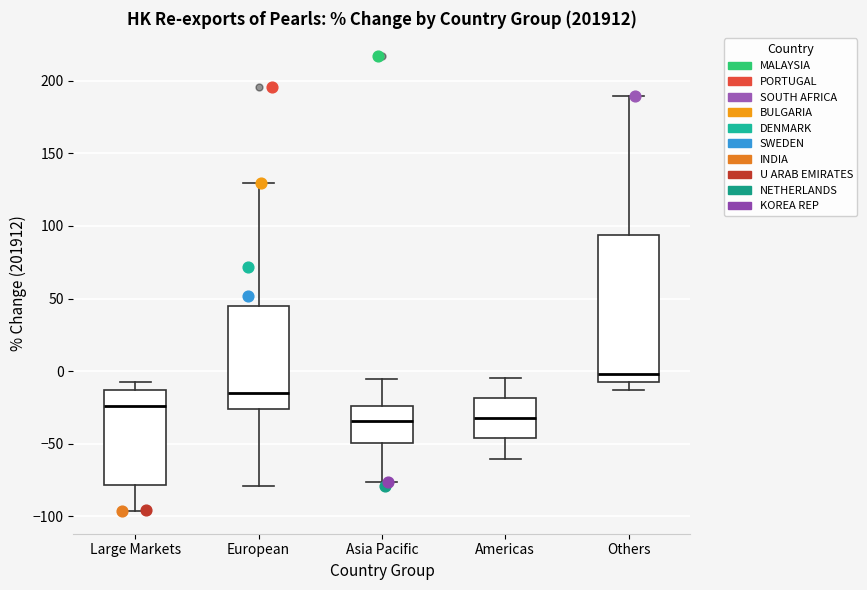

Reading left to right, read every box against the y-axis: the position of its median line, the range the box covers, and the ends of its whiskers. The values are not printed on the chart, so give them approximately, as read against the axis.

Large Markets: median -25, box -80 to -15, whiskers -95 to -5
European: median -15, box -25 to 45, whiskers -80 to 130
Asia Pacific: median -35, box -50 to -25, whiskers -75 to -5
Americas: median -35, box -45 to -20, whiskers -60 to -5
Others: median 0, box -10 to 95, whiskers -15 to 190